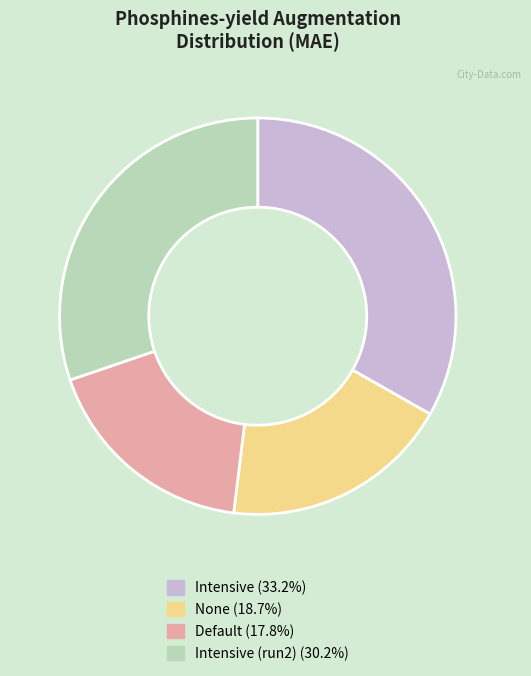

Is there any slice that represents more than half of the pie?

No